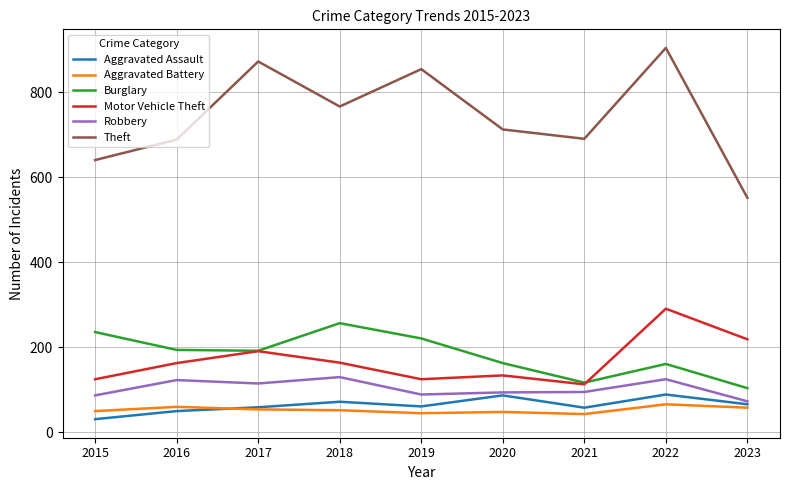

Which series has the widest spread of values?

Theft